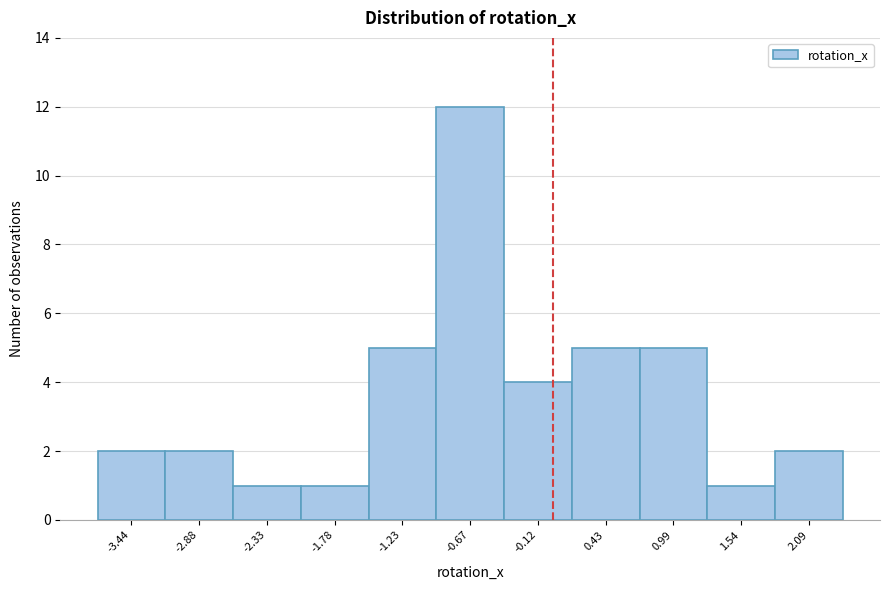

Reading left to right, list every bar in this chart as the range it spans on the x-axis followed by its height. Neither the bar edges nor the heights are printed on the chart, so give them approximately, as read against the axes.

-3.7 to -3.2: 2
-3.2 to -2.6: 2
-2.6 to -2.1: 1
-2.1 to -1.5: 1
-1.5 to -0.9: 5
-0.9 to -0.4: 12
-0.4 to 0.2: 4
0.2 to 0.7: 5
0.7 to 1.3: 5
1.3 to 1.8: 1
1.8 to 2.4: 2